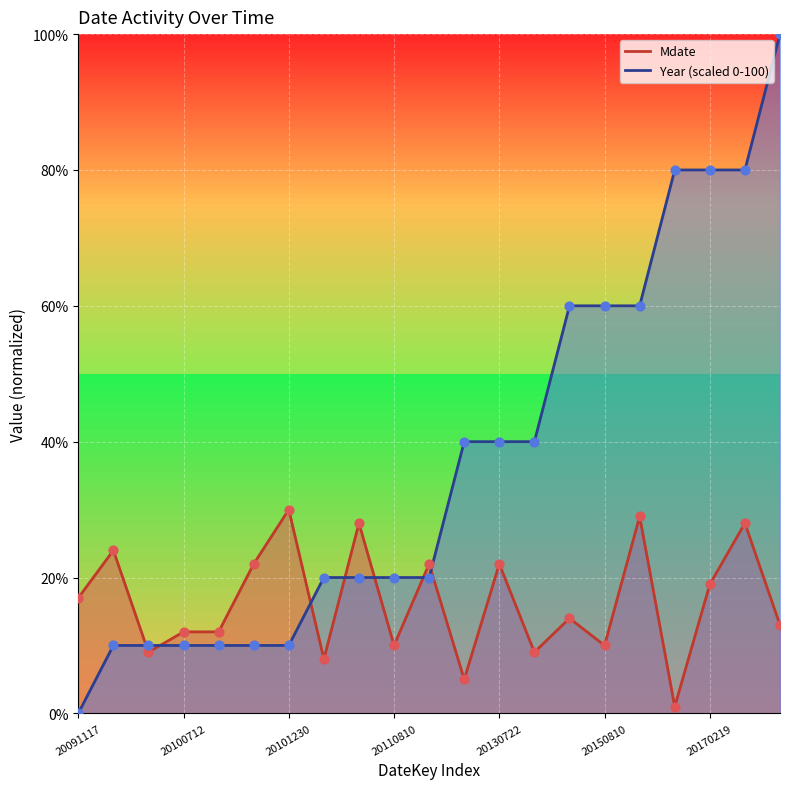

At which category is the sum across all series the highest?

20190313